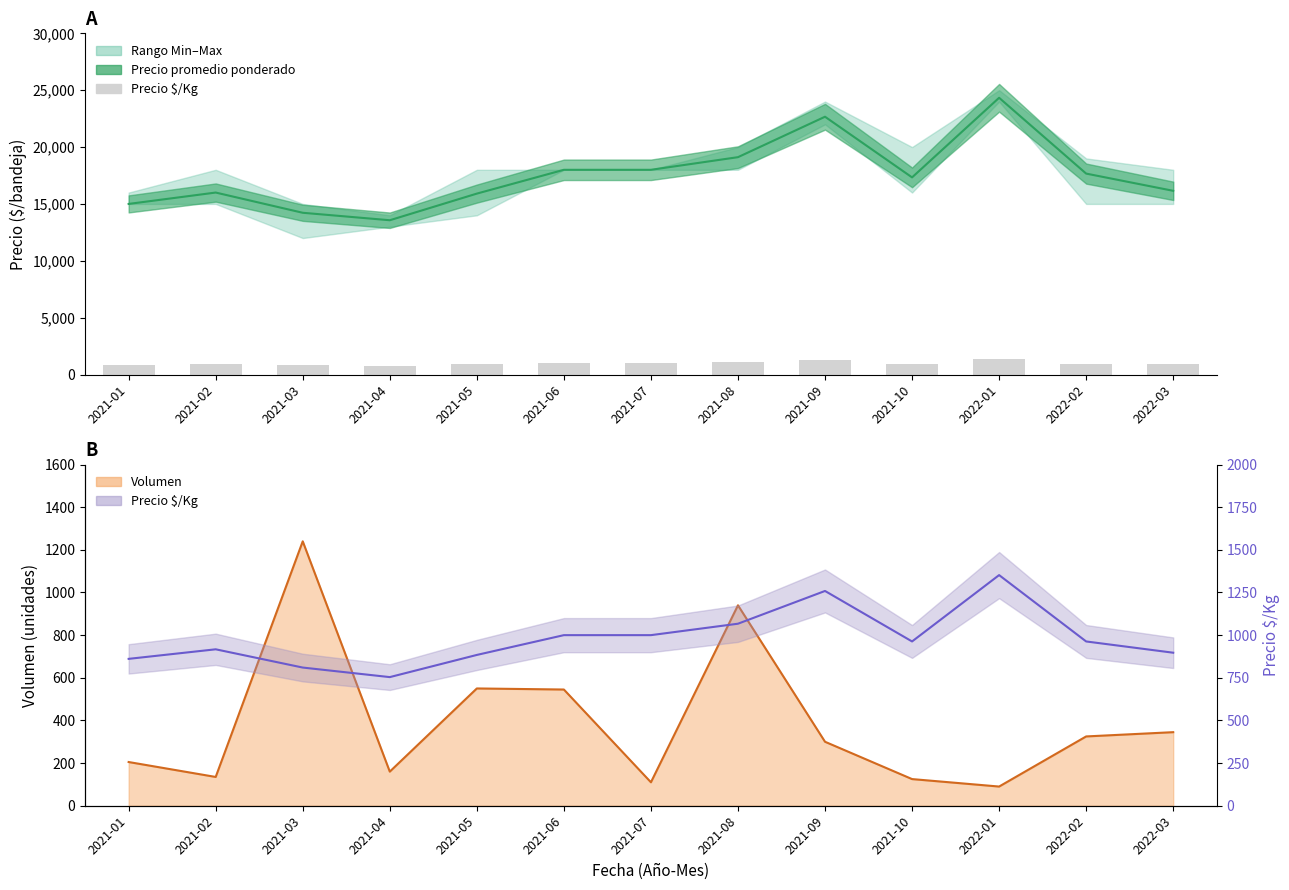

At which label does the data first exceed 963?

2021-06